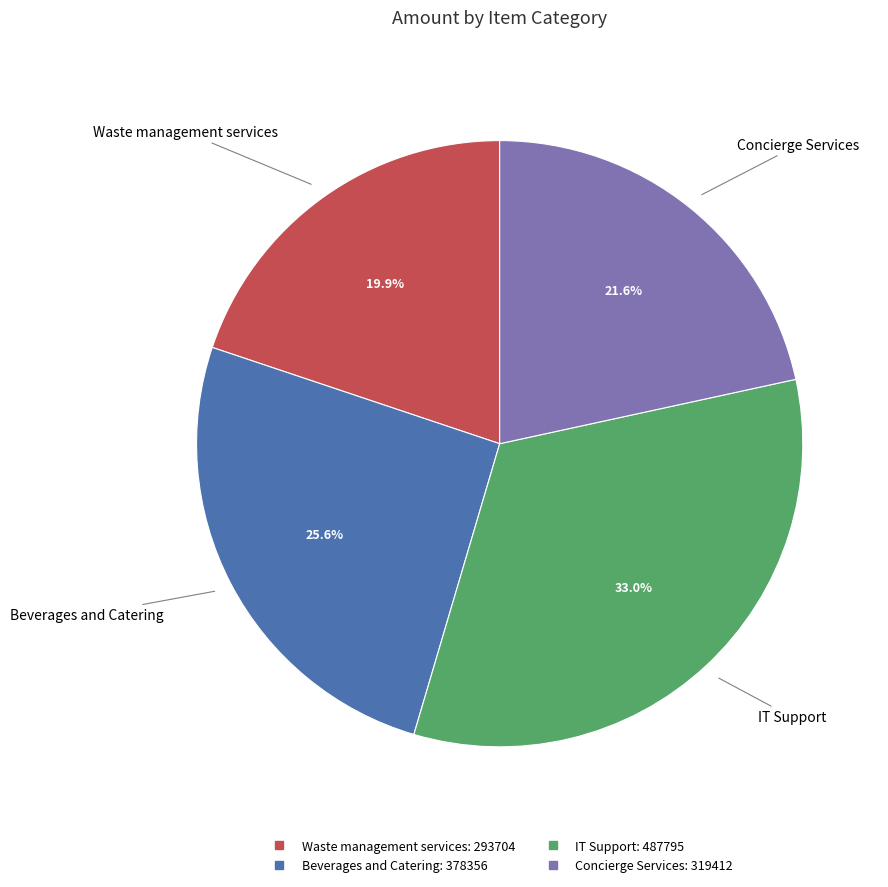

Does any single category account for the majority?

No